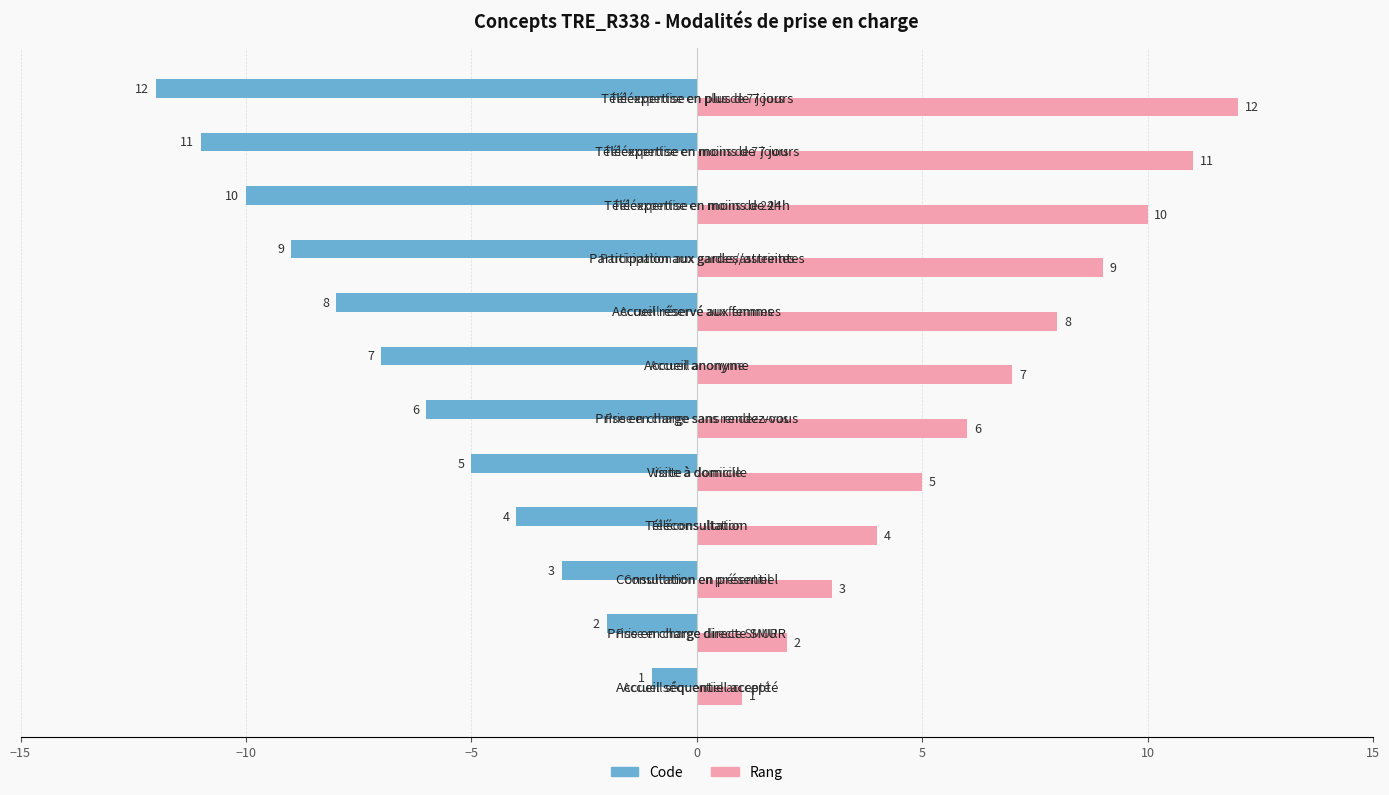

What is the greatest value displayed?

12